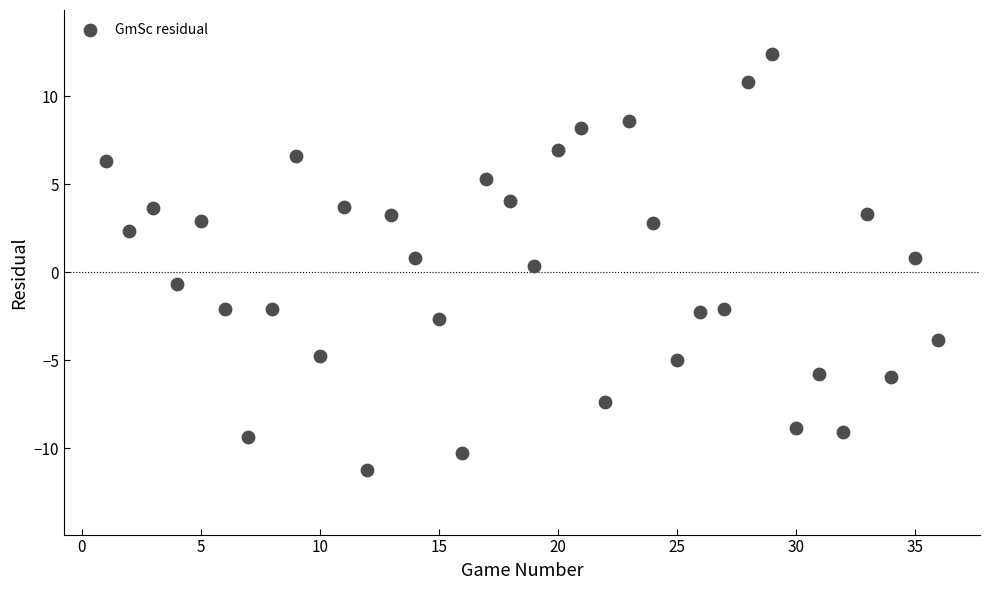

What is the range of X values (max minus min)?

35.0